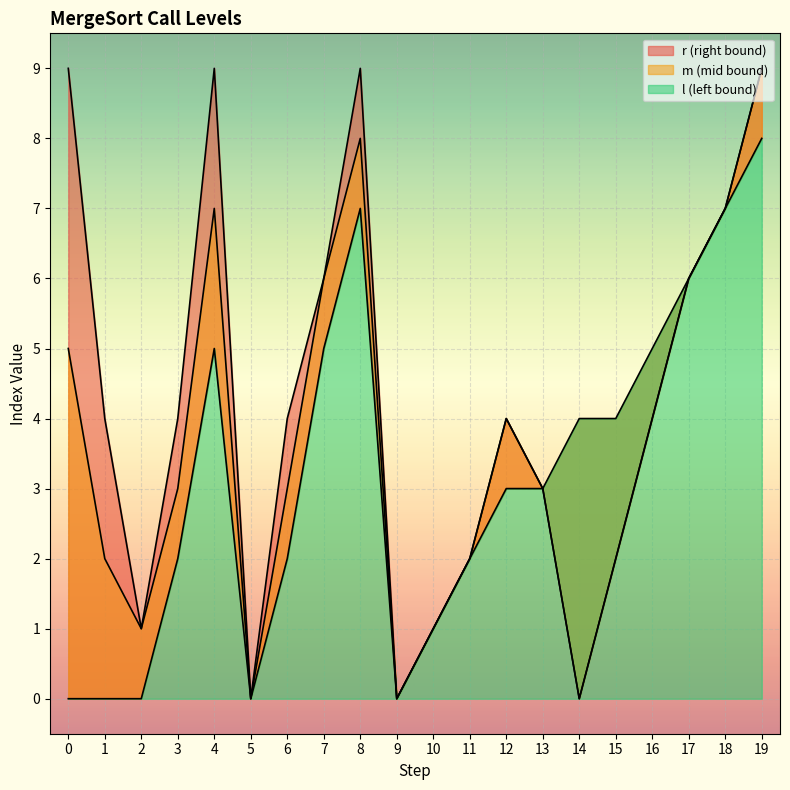

How many lines are shown in the chart?

3